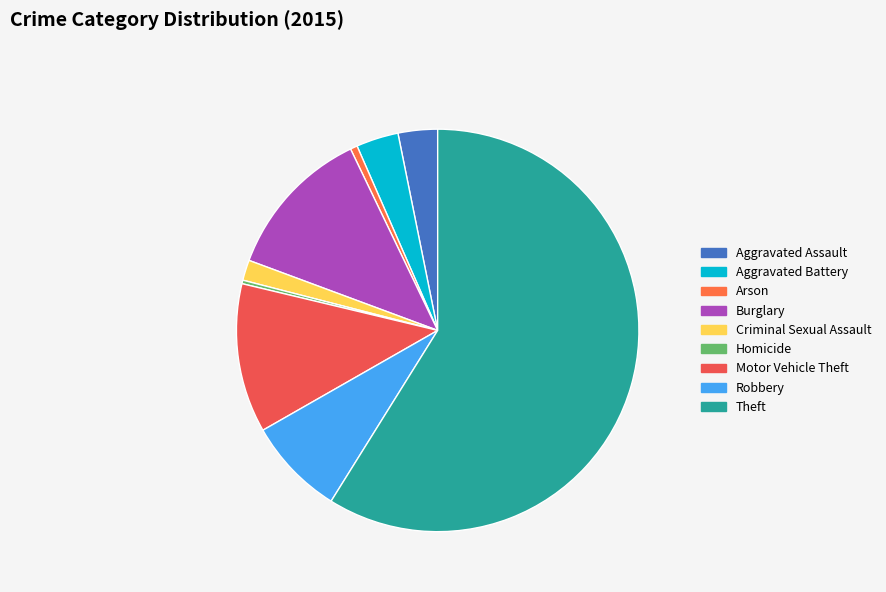

Combined, do Homicide and Robbery account for over 50%?

No